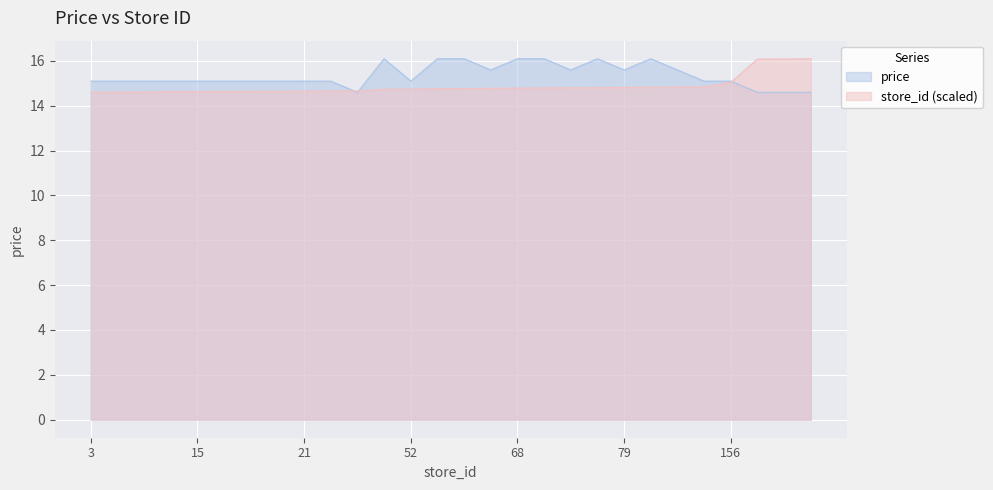

Which series has the largest range (max minus min)?

price